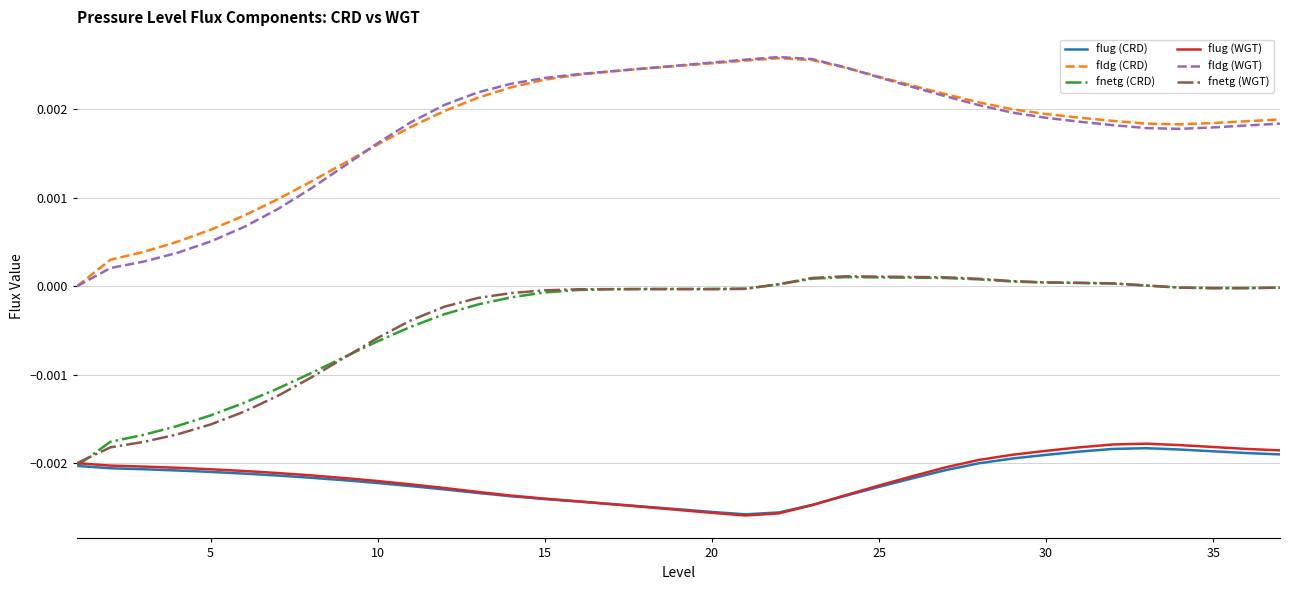

True or false: flug (WGT) and fldg (CRD) intersect in this chart.

False